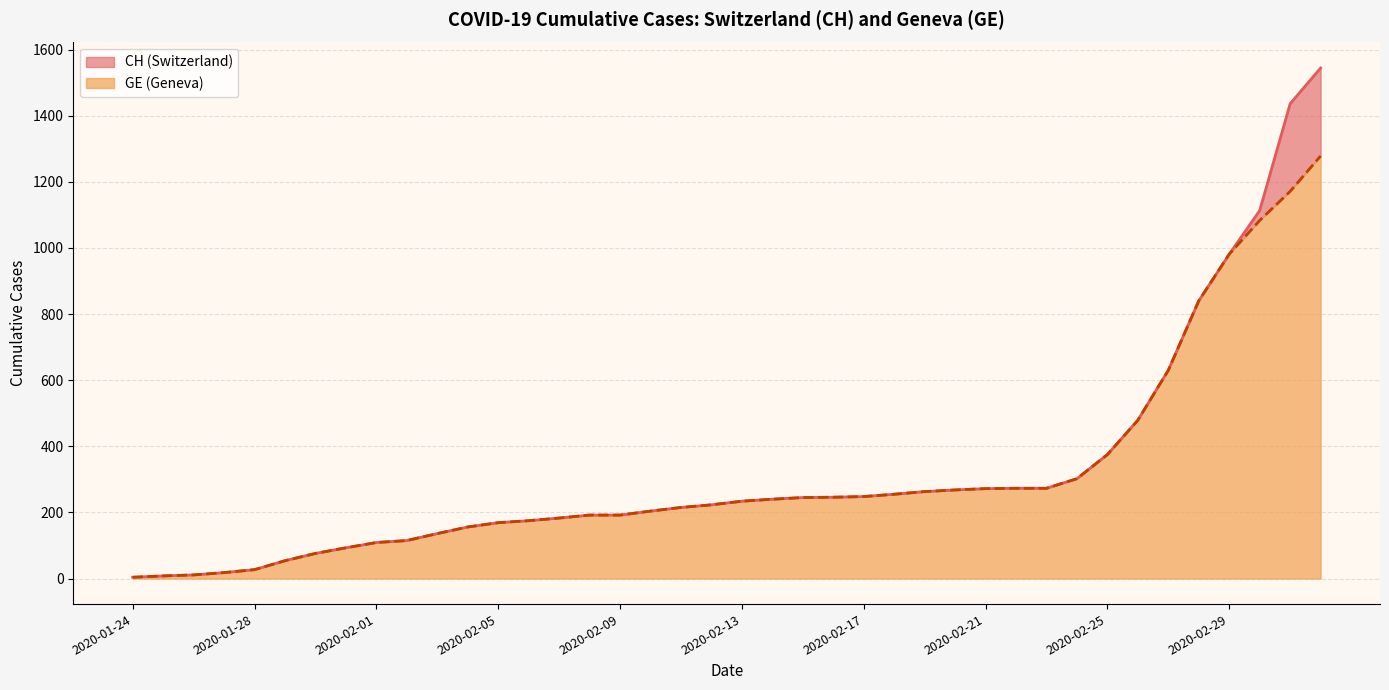

True or false: CH and GE intersect in this chart.

False